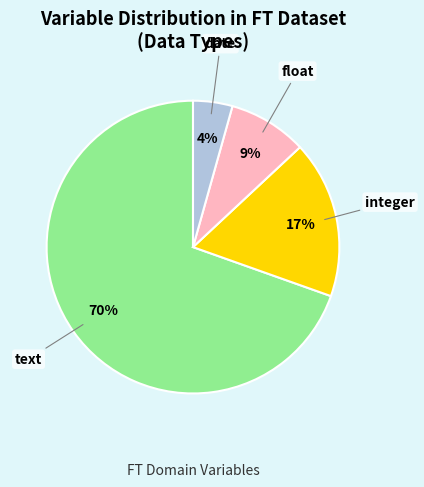

Is it true that text is 77% of the pie?

False